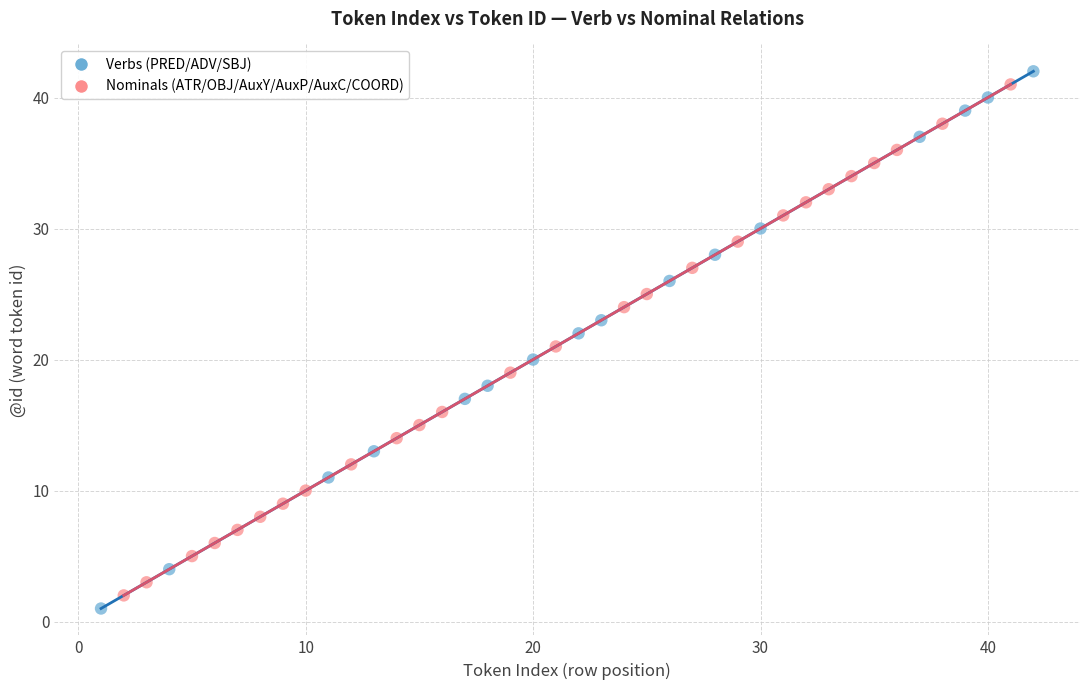

What are all the series names shown in the legend?

Verbs (PRED/ADV/SBJ), Nominals (ATR/OBJ/AuxY/AuxP/AuxC/COORD)